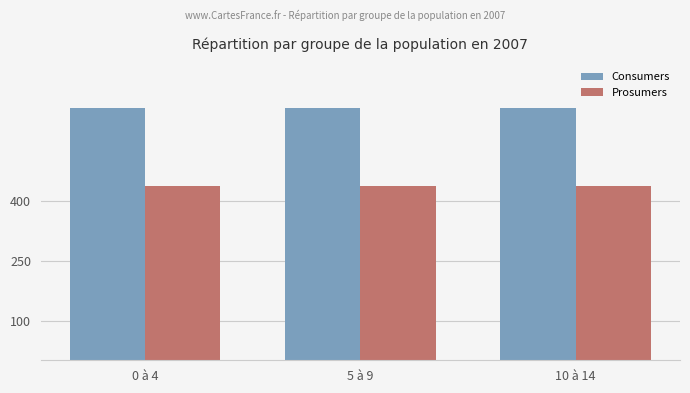

What is the greatest value displayed?

635